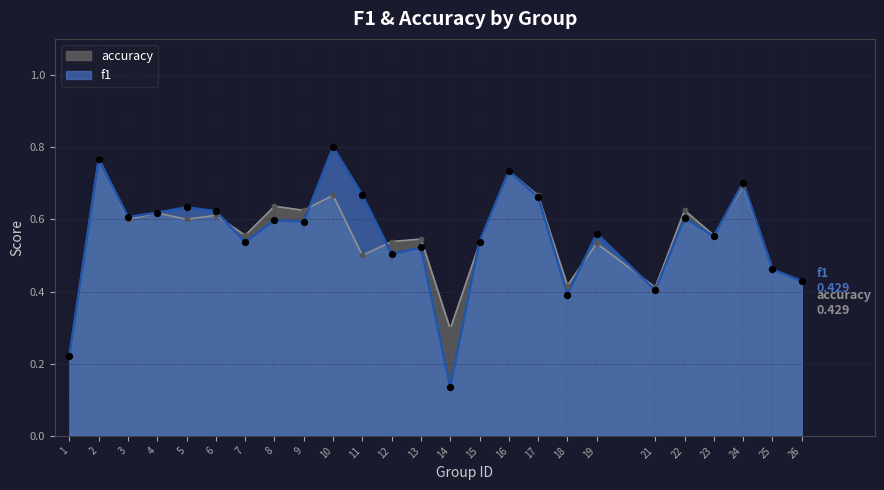

At how many categories does at least one series exceed 0?

25